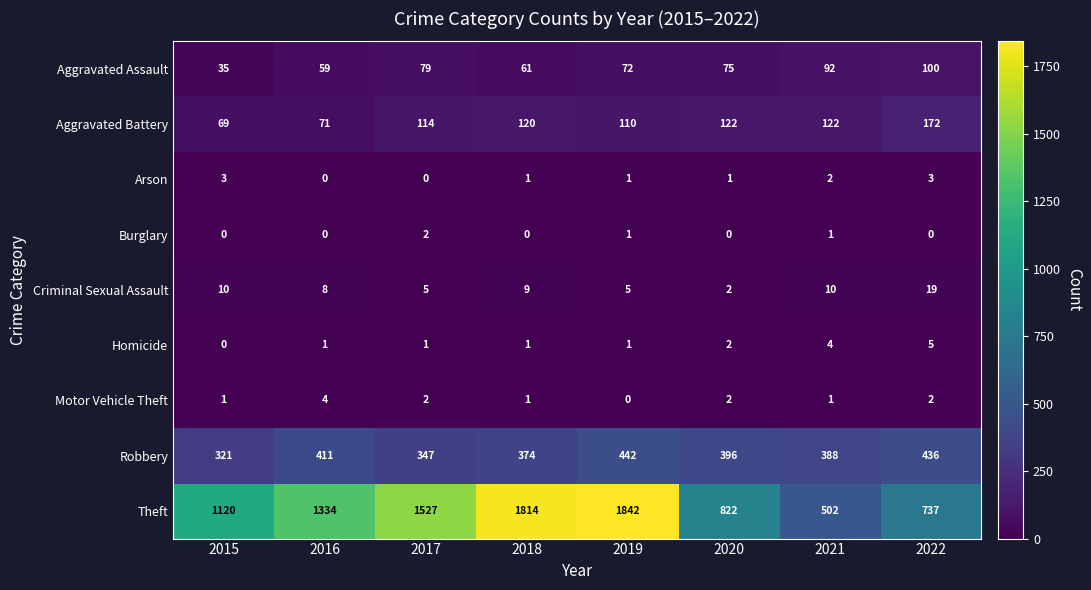

Which category has the lowest value in the Aggravated Assault series?

2015